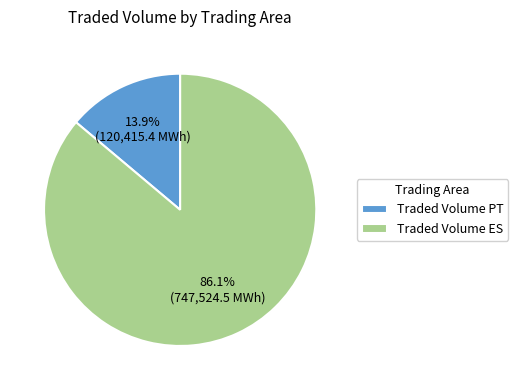

Rank the categories by value from highest to lowest.

Traded Volume ES, Traded Volume PT